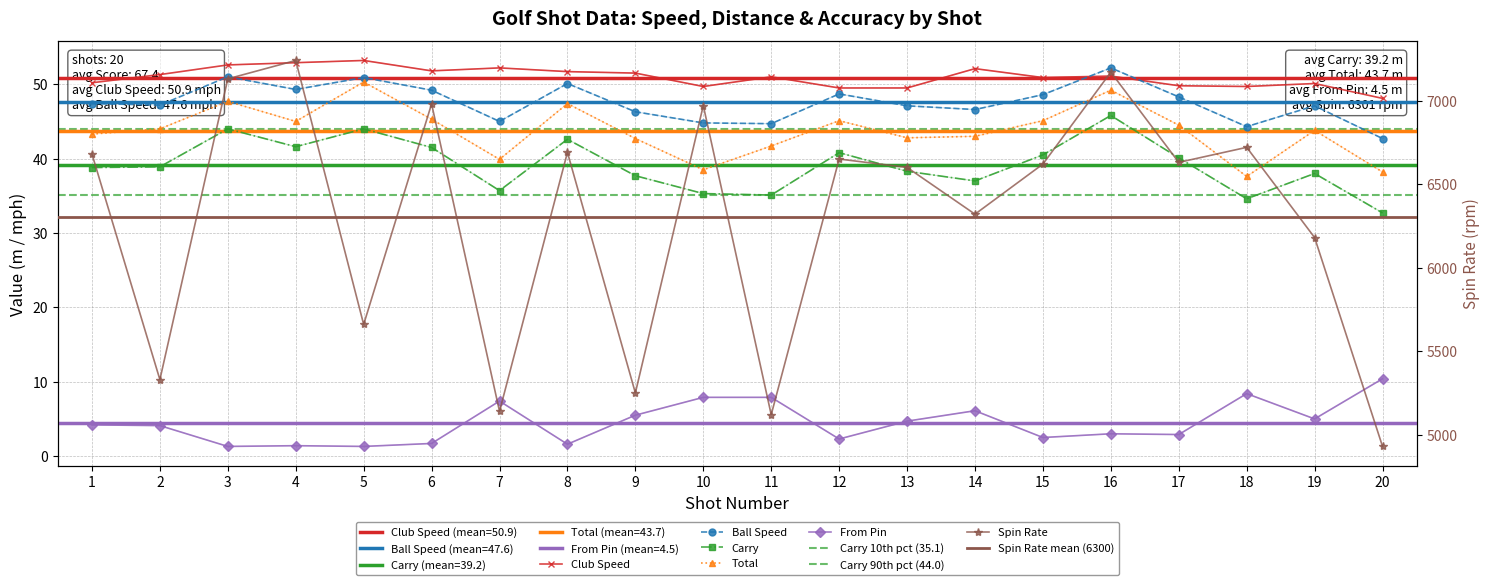

How many values in the Club Speed series are below 51?

9